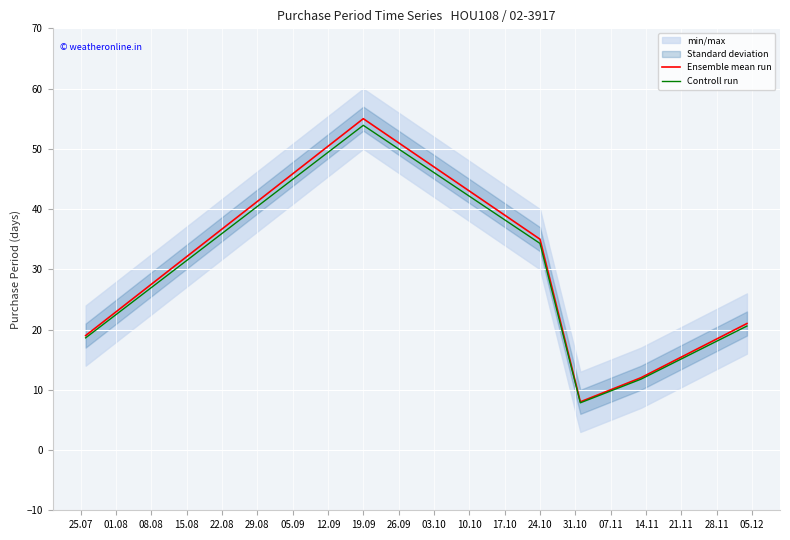

The value of Ensemble mean run at 19.09 is 55.0. True or false?

True